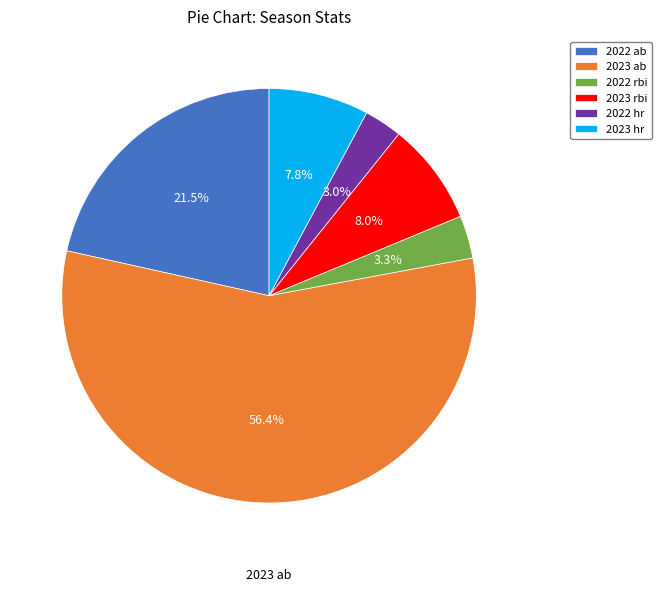

How many slices are in this pie chart?

6